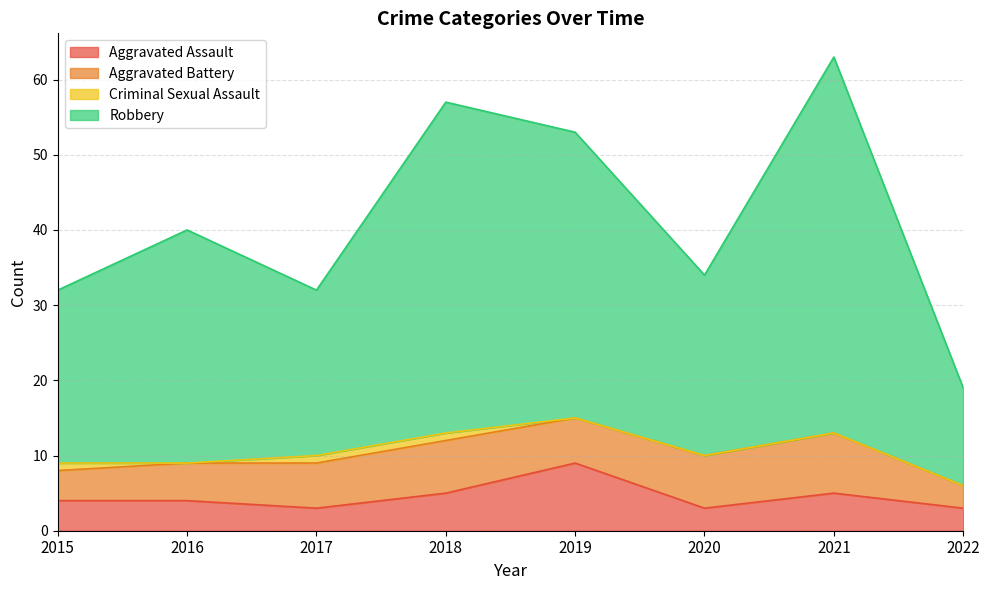

What is the smallest value displayed?

3